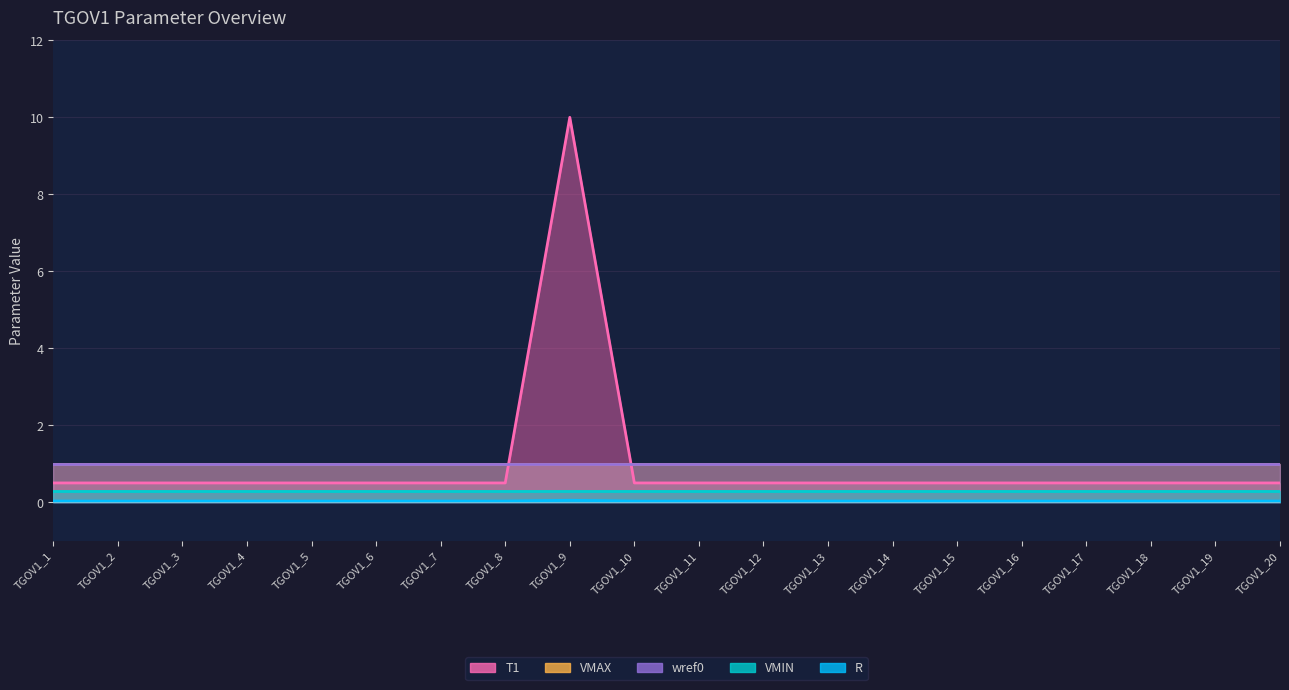

What is the lowest value of the T1 series?

0.5